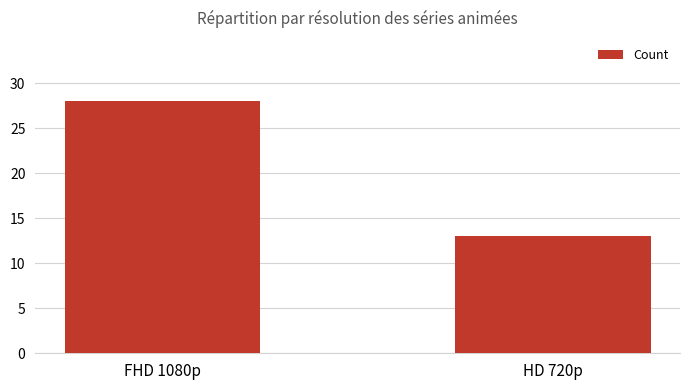

Rank the categories by value from highest to lowest.

FHD 1080p, HD 720p